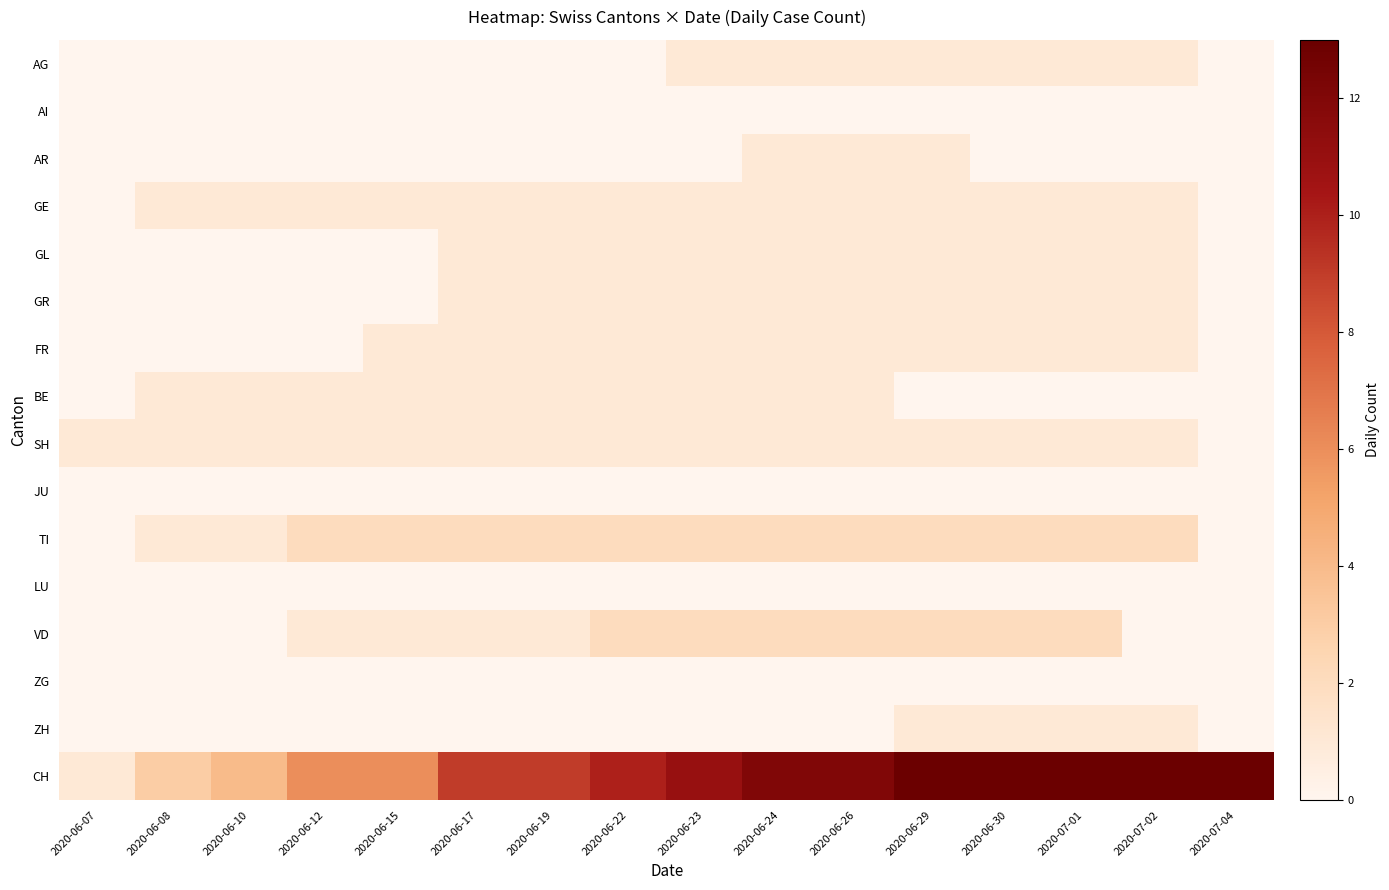

Reading right to left, extract all data points from this chart.

AG: 2020-07-04=0	2020-07-02=1	2020-07-01=1	2020-06-30=1	2020-06-29=1	2020-06-26=1	2020-06-24=1	2020-06-23=1	2020-06-22=0	2020-06-19=0	2020-06-17=0	2020-06-15=0	2020-06-12=0	2020-06-10=0	2020-06-08=0	2020-06-07=0
AI: 2020-07-04=0	2020-07-02=0	2020-07-01=0	2020-06-30=0	2020-06-29=0	2020-06-26=0	2020-06-24=0	2020-06-23=0	2020-06-22=0	2020-06-19=0	2020-06-17=0	2020-06-15=0	2020-06-12=0	2020-06-10=0	2020-06-08=0	2020-06-07=0
AR: 2020-07-04=0	2020-07-02=0	2020-07-01=0	2020-06-30=0	2020-06-29=1	2020-06-26=1	2020-06-24=1	2020-06-23=0	2020-06-22=0	2020-06-19=0	2020-06-17=0	2020-06-15=0	2020-06-12=0	2020-06-10=0	2020-06-08=0	2020-06-07=0
GE: 2020-07-04=0	2020-07-02=1	2020-07-01=1	2020-06-30=1	2020-06-29=1	2020-06-26=1	2020-06-24=1	2020-06-23=1	2020-06-22=1	2020-06-19=1	2020-06-17=1	2020-06-15=1	2020-06-12=1	2020-06-10=1	2020-06-08=1	2020-06-07=0
GL: 2020-07-04=0	2020-07-02=1	2020-07-01=1	2020-06-30=1	2020-06-29=1	2020-06-26=1	2020-06-24=1	2020-06-23=1	2020-06-22=1	2020-06-19=1	2020-06-17=1	2020-06-15=0	2020-06-12=0	2020-06-10=0	2020-06-08=0	2020-06-07=0
GR: 2020-07-04=0	2020-07-02=1	2020-07-01=1	2020-06-30=1	2020-06-29=1	2020-06-26=1	2020-06-24=1	2020-06-23=1	2020-06-22=1	2020-06-19=1	2020-06-17=1	2020-06-15=0	2020-06-12=0	2020-06-10=0	2020-06-08=0	2020-06-07=0
FR: 2020-07-04=0	2020-07-02=1	2020-07-01=1	2020-06-30=1	2020-06-29=1	2020-06-26=1	2020-06-24=1	2020-06-23=1	2020-06-22=1	2020-06-19=1	2020-06-17=1	2020-06-15=1	2020-06-12=0	2020-06-10=0	2020-06-08=0	2020-06-07=0
BE: 2020-07-04=0	2020-07-02=0	2020-07-01=0	2020-06-30=0	2020-06-29=0	2020-06-26=1	2020-06-24=1	2020-06-23=1	2020-06-22=1	2020-06-19=1	2020-06-17=1	2020-06-15=1	2020-06-12=1	2020-06-10=1	2020-06-08=1	2020-06-07=0
SH: 2020-07-04=0	2020-07-02=1	2020-07-01=1	2020-06-30=1	2020-06-29=1	2020-06-26=1	2020-06-24=1	2020-06-23=1	2020-06-22=1	2020-06-19=1	2020-06-17=1	2020-06-15=1	2020-06-12=1	2020-06-10=1	2020-06-08=1	2020-06-07=1
JU: 2020-07-04=0	2020-07-02=0	2020-07-01=0	2020-06-30=0	2020-06-29=0	2020-06-26=0	2020-06-24=0	2020-06-23=0	2020-06-22=0	2020-06-19=0	2020-06-17=0	2020-06-15=0	2020-06-12=0	2020-06-10=0	2020-06-08=0	2020-06-07=0
TI: 2020-07-04=0	2020-07-02=2	2020-07-01=2	2020-06-30=2	2020-06-29=2	2020-06-26=2	2020-06-24=2	2020-06-23=2	2020-06-22=2	2020-06-19=2	2020-06-17=2	2020-06-15=2	2020-06-12=2	2020-06-10=1	2020-06-08=1	2020-06-07=0
LU: 2020-07-04=0	2020-07-02=0	2020-07-01=0	2020-06-30=0	2020-06-29=0	2020-06-26=0	2020-06-24=0	2020-06-23=0	2020-06-22=0	2020-06-19=0	2020-06-17=0	2020-06-15=0	2020-06-12=0	2020-06-10=0	2020-06-08=0	2020-06-07=0
VD: 2020-07-04=0	2020-07-02=0	2020-07-01=2	2020-06-30=2	2020-06-29=2	2020-06-26=2	2020-06-24=2	2020-06-23=2	2020-06-22=2	2020-06-19=1	2020-06-17=1	2020-06-15=1	2020-06-12=1	2020-06-10=0	2020-06-08=0	2020-06-07=0
ZG: 2020-07-04=0	2020-07-02=0	2020-07-01=0	2020-06-30=0	2020-06-29=0	2020-06-26=0	2020-06-24=0	2020-06-23=0	2020-06-22=0	2020-06-19=0	2020-06-17=0	2020-06-15=0	2020-06-12=0	2020-06-10=0	2020-06-08=0	2020-06-07=0
ZH: 2020-07-04=0	2020-07-02=1	2020-07-01=1	2020-06-30=1	2020-06-29=1	2020-06-26=0	2020-06-24=0	2020-06-23=0	2020-06-22=0	2020-06-19=0	2020-06-17=0	2020-06-15=0	2020-06-12=0	2020-06-10=0	2020-06-08=0	2020-06-07=0
CH: 2020-07-04=13	2020-07-02=13	2020-07-01=13	2020-06-30=13	2020-06-29=13	2020-06-26=12	2020-06-24=12	2020-06-23=11	2020-06-22=10	2020-06-19=9	2020-06-17=9	2020-06-15=6	2020-06-12=6	2020-06-10=4	2020-06-08=3	2020-06-07=1